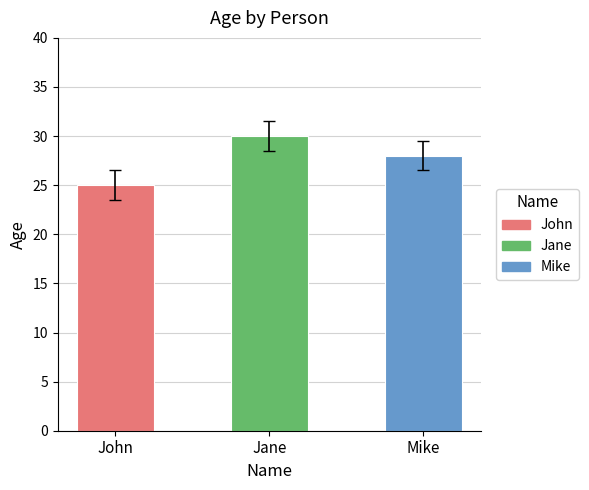

How many data points does each series have?

3